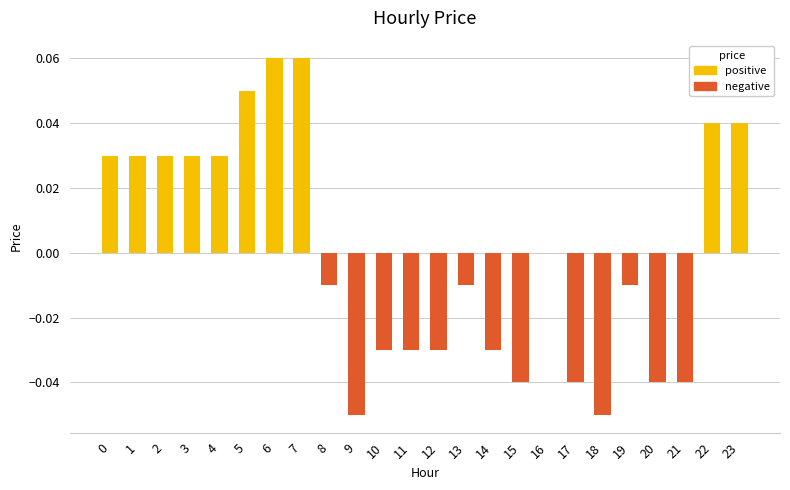

What is the difference between the second highest and second lowest values in the negative series?

0.1